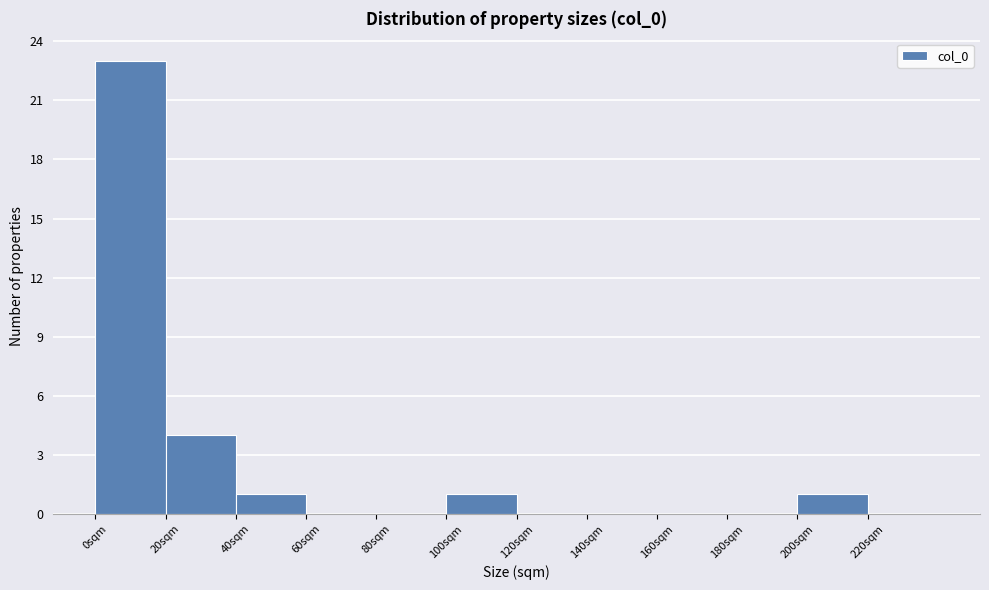

What is the height of the bar covering 0 to 20 on the x-axis? The values are not printed on the chart, so give them approximately, as read against the axis.

23